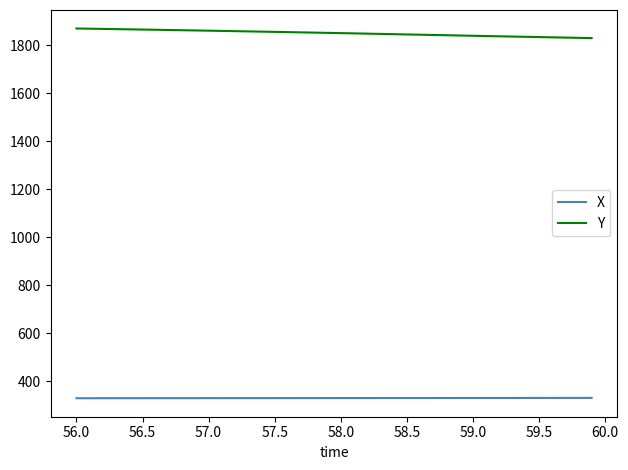

What is the difference between the maximum and minimum values in the Y series?

40.0